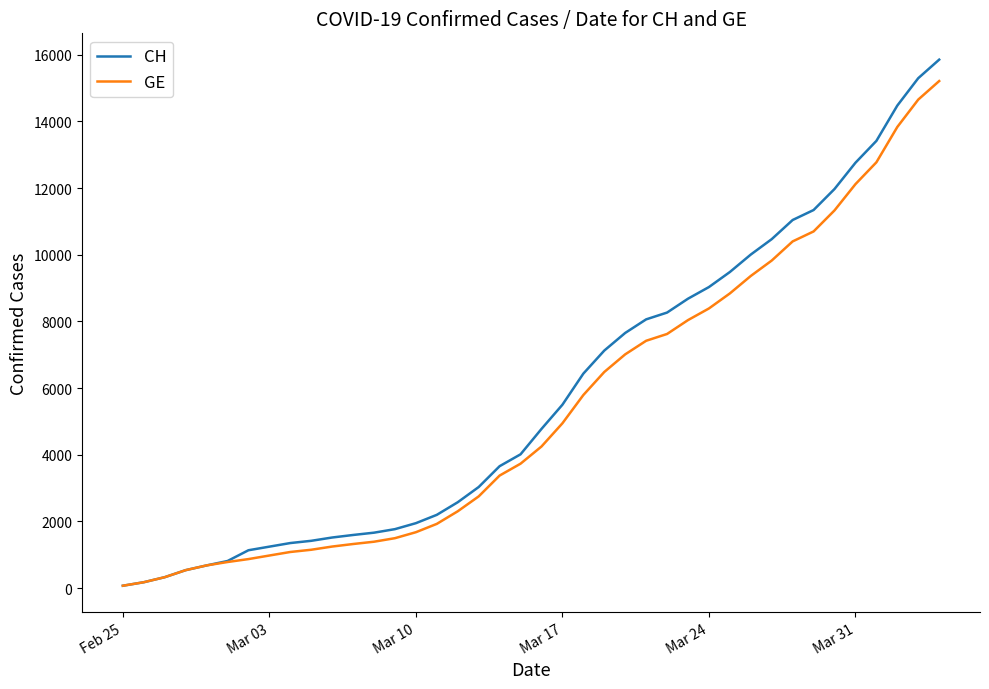

What is the highest value of the CH series?

15850